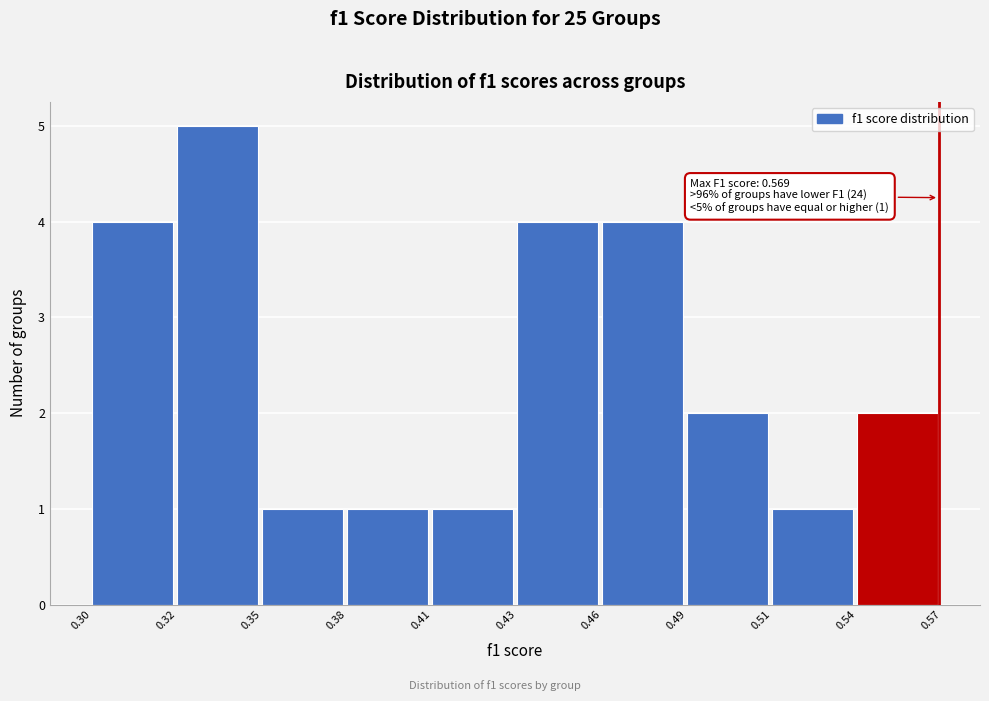

Reading right to left, transcribe all the data shown in this chart.

2	1	2	4	4	1	1	1	5	4